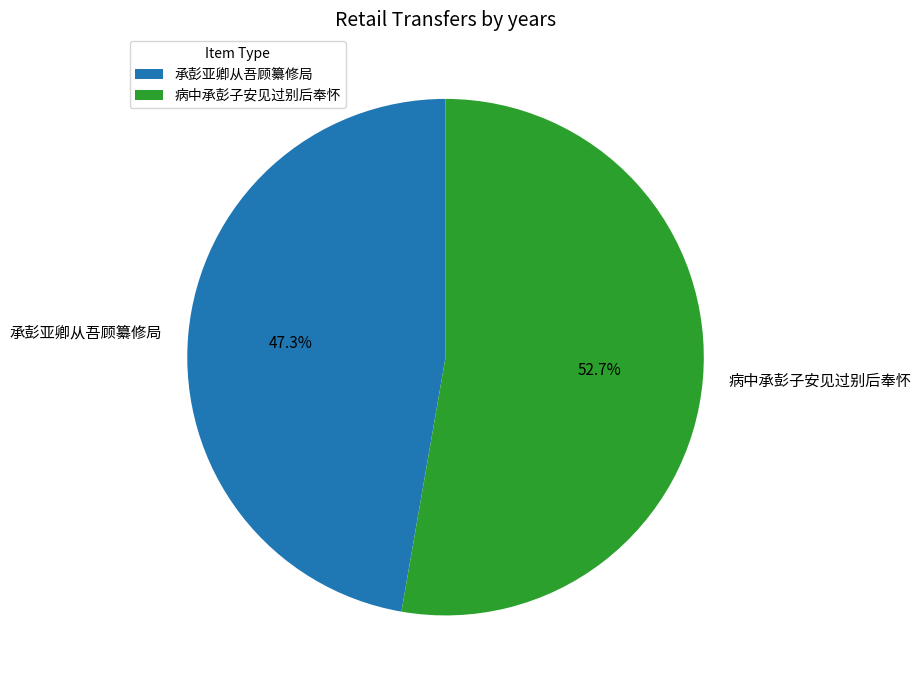

True or false: 病中承彭子安见过别后奉怀 accounts for 53% of the total.

True